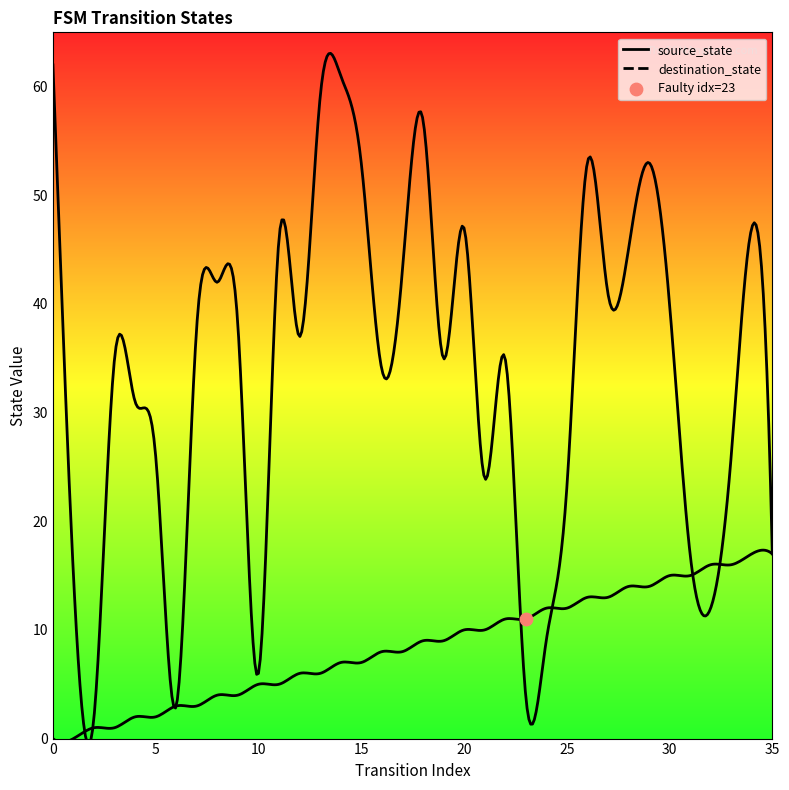

What is the total value across all series at 29?

67